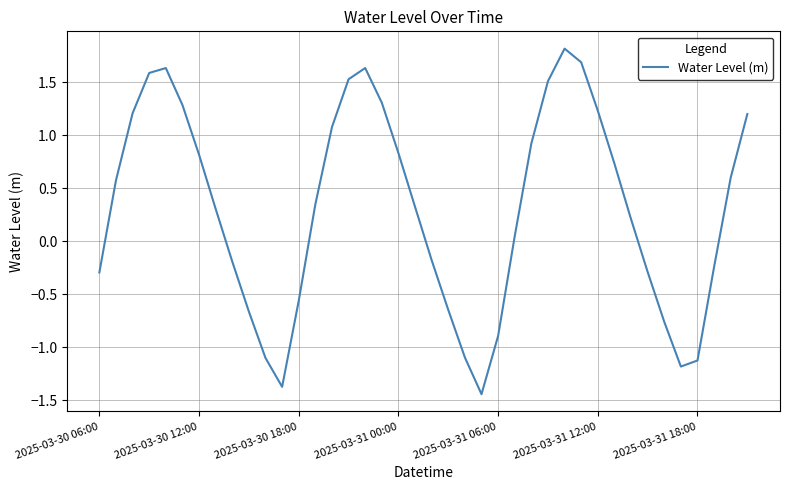

True or false: there are more than 1 points higher than both neighbors.

True